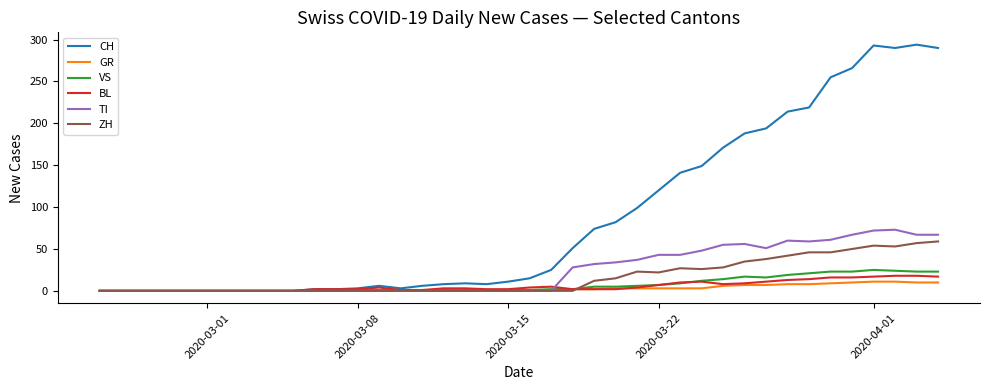

What is the highest value of the ZH series?

59